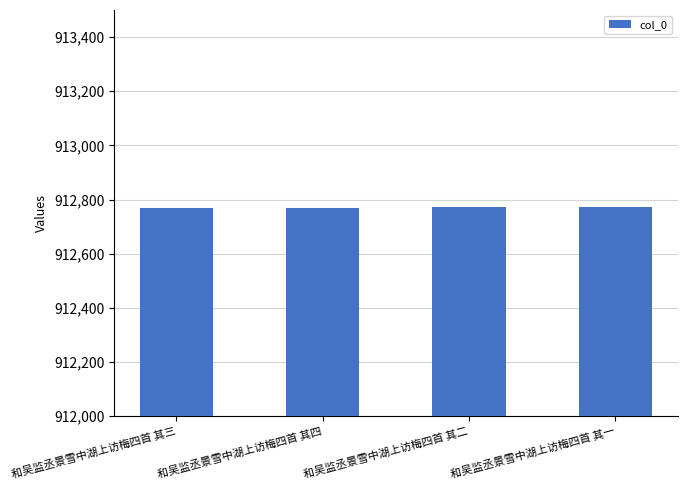

Approximately how many times larger is the value at 和吴监丞景雪中湖上访梅四首 其三 compared to 和吴监丞景雪中湖上访梅四首 其四?

1.0